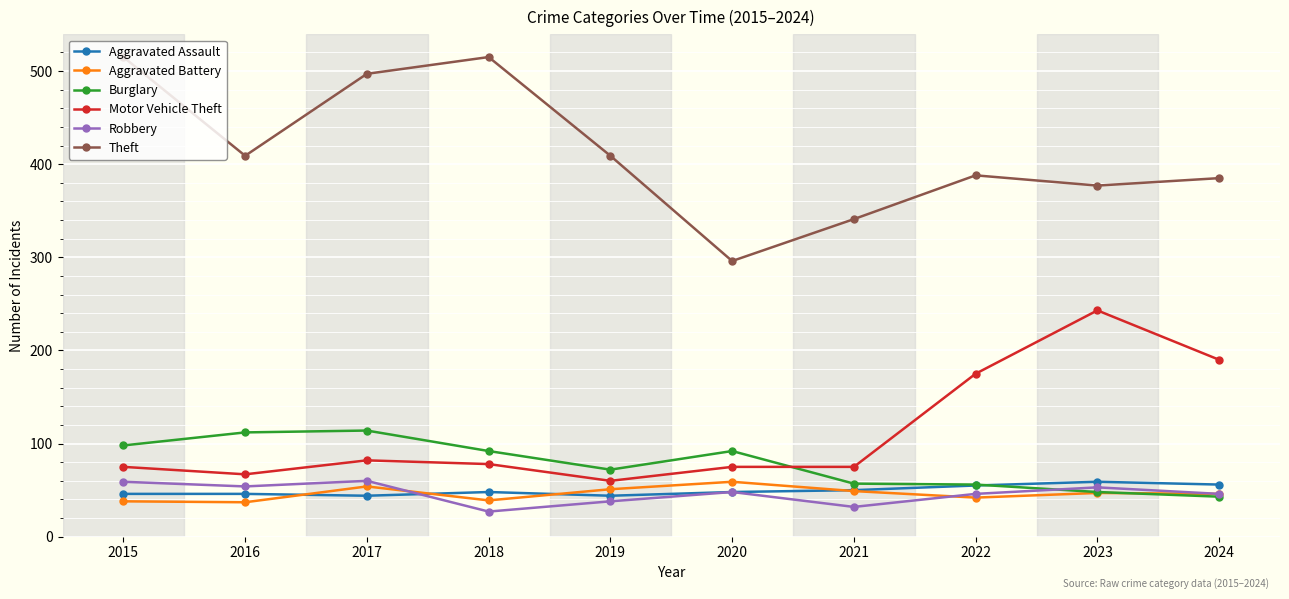

At how many categories does at least one series exceed 204?

10